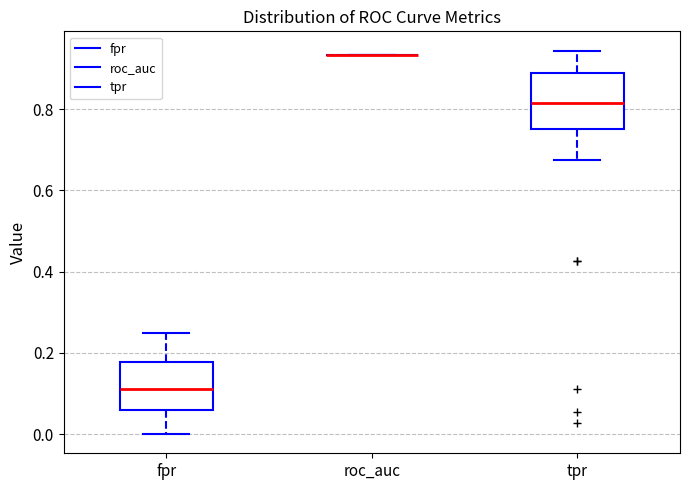

Reading left to right, read every box against the y-axis: the position of its median line, the range the box covers, and the ends of its whiskers. The values are not printed on the chart, so give them approximately, as read against the axis.

fpr: median 0.10, box 0.06 to 0.18, whiskers 0.00 to 0.26
roc_auc: box collapsed to a line at 0.94, whiskers 0.94 to 0.94
tpr: median 0.82, box 0.76 to 0.88, whiskers 0.68 to 0.94